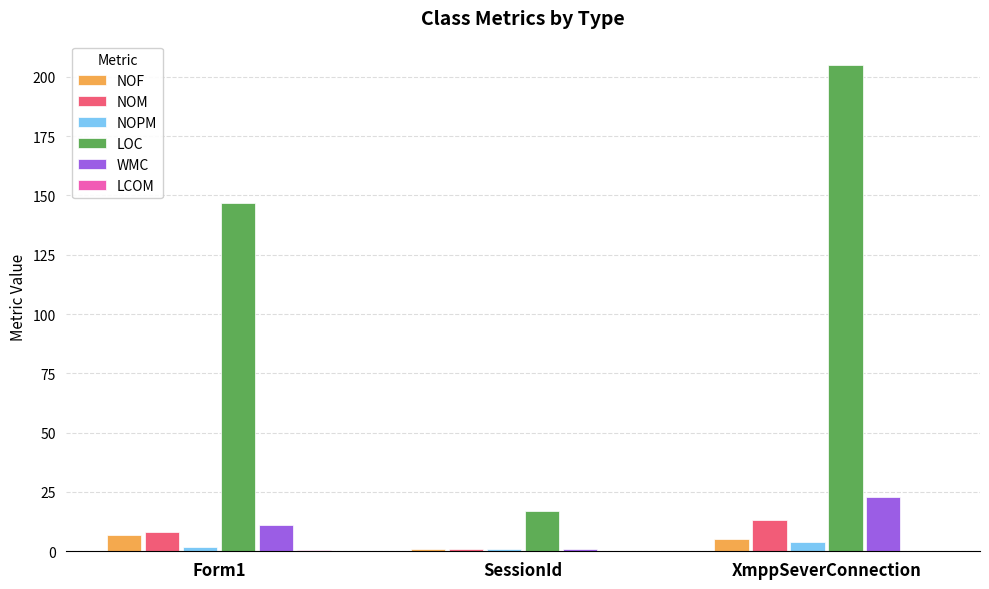

Which series has the largest total across all categories?

LOC